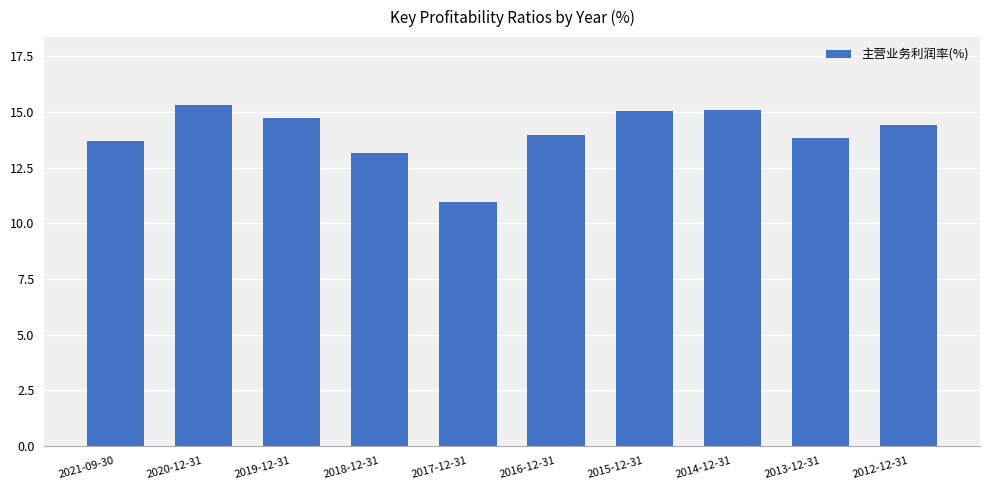

How many bars are there in total?

10